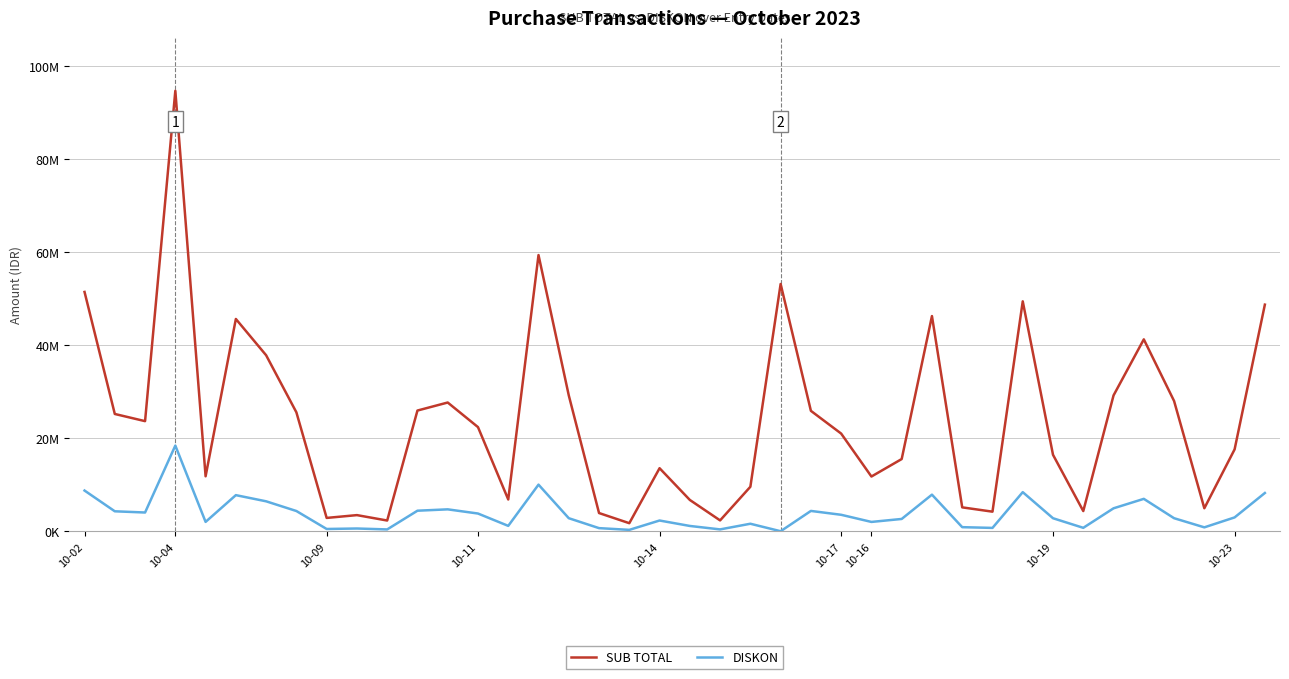

Which series has the widest spread of values?

SUB TOTAL